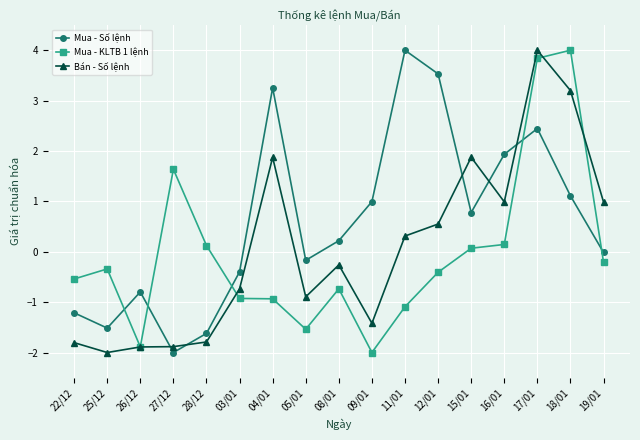

At which category is the sum across all series the highest?

17/01